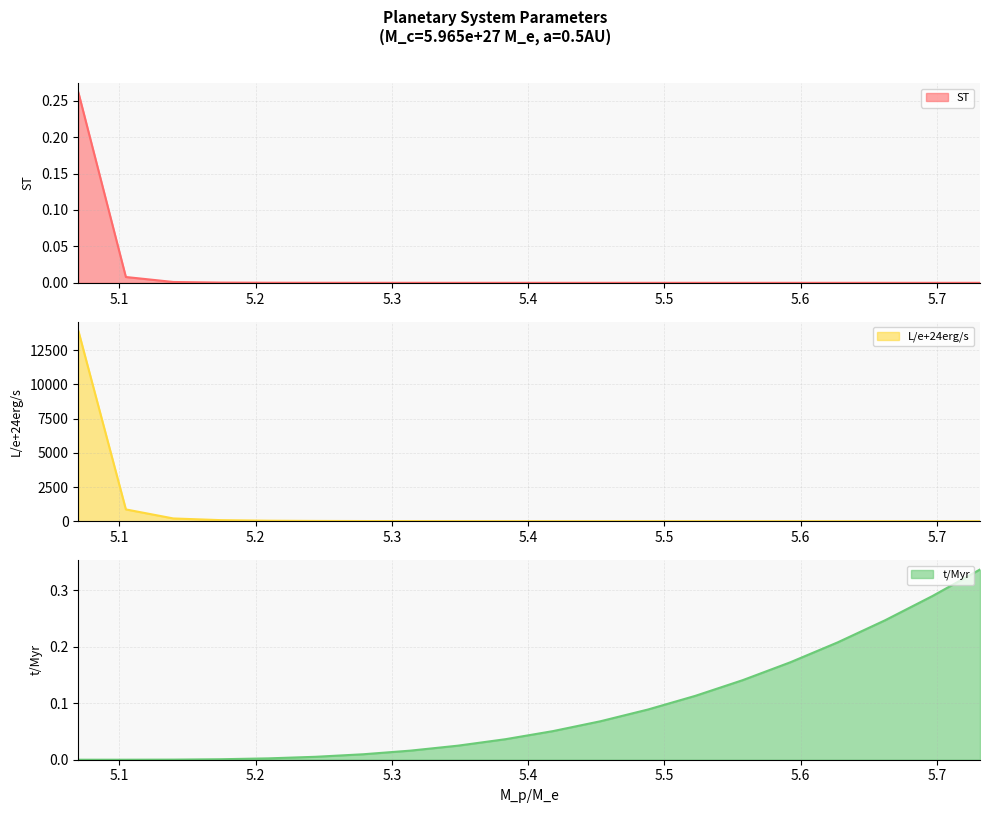

Reading left to right, extract all data points from this chart.

ST: 5.07=0.3	5.104824120603015=0.0	5.13964824120603=0.0	5.174472361809046=0.0	5.209296482412061=0.0	5.244120603015076=0.0	5.278944723618091=0.0	5.313768844221106=0.0	5.348592964824121=0.0	5.383417085427136=0.0	5.418241206030151=0.0	5.453065326633166=0.0	5.487889447236181=0.0	5.522713567839197=0.0	5.557537688442212=0.0	5.592361809045227=0.0	5.627185929648242=0.0	5.662010050251257=0.0	5.696834170854272=0.0	5.731658291457286=0.0
L/e+24erg/s: 5.07=13892.2	5.104824120603015=865.9	5.13964824120603=205.8	5.174472361809046=82.4	5.209296482412061=42.7	5.244120603015076=25.7	5.278944723618091=17.1	5.313768844221106=12.2	5.348592964824121=9.2	5.383417085427136=7.2	5.418241206030151=5.8	5.453065326633166=4.8	5.487889447236181=4.0	5.522713567839197=3.4	5.557537688442212=3.0	5.592361809045227=2.6	5.627185929648242=2.3	5.662010050251257=2.1	5.696834170854272=1.9	5.731658291457286=1.7
t/Myr: 5.07=0.0	5.104824120603015=0.0	5.13964824120603=0.0	5.174472361809046=0.0	5.209296482412061=0.0	5.244120603015076=0.0	5.278944723618091=0.0	5.313768844221106=0.0	5.348592964824121=0.0	5.383417085427136=0.0	5.418241206030151=0.1	5.453065326633166=0.1	5.487889447236181=0.1	5.522713567839197=0.1	5.557537688442212=0.1	5.592361809045227=0.2	5.627185929648242=0.2	5.662010050251257=0.2	5.696834170854272=0.3	5.731658291457286=0.3